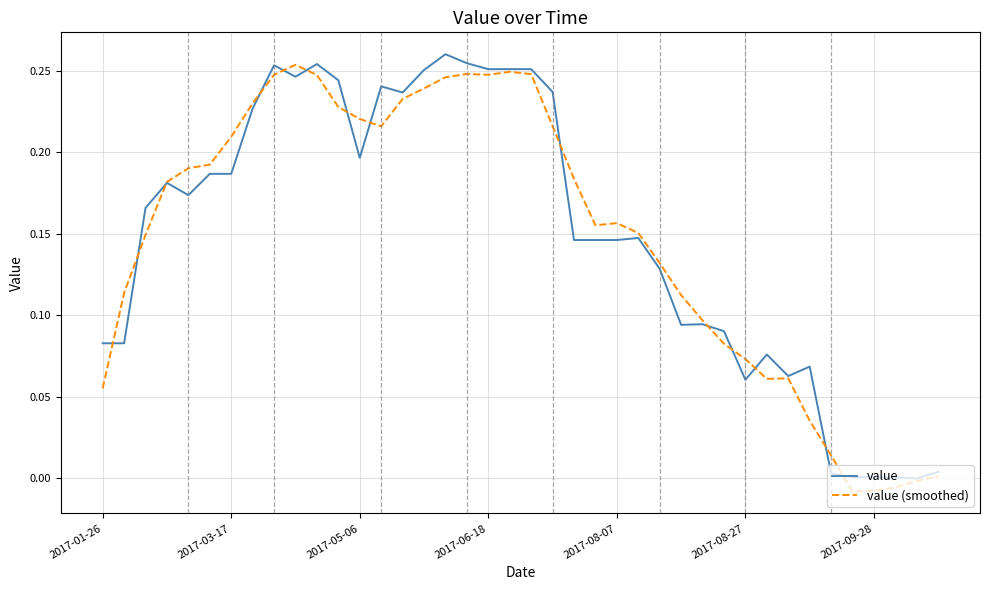

What are all the series names shown in the legend?

value, value (smoothed)